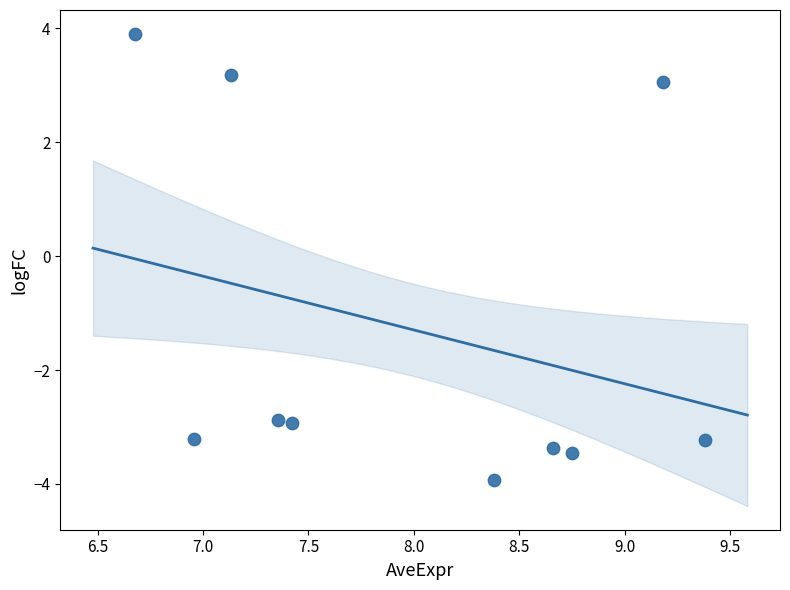

What is the average X value?

8.0